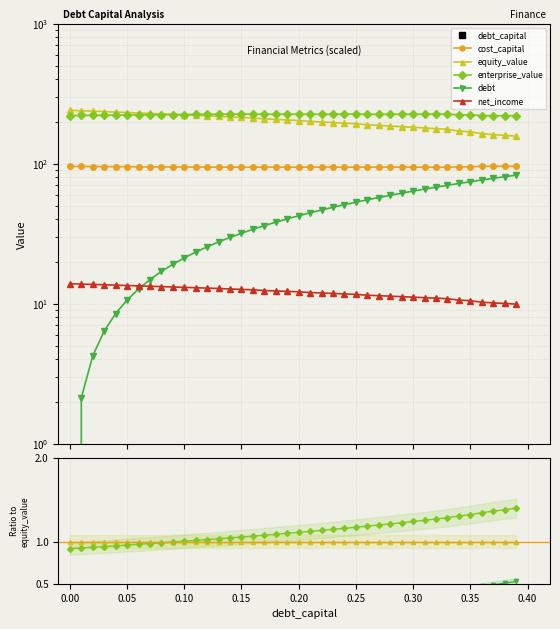

Rank the categories by debt_capital value from highest to lowest.

0.39, 0.38, 0.37, 0.36, 0.35, 0.34, 0.33, 0.32, 0.31, 0.3, 0.29, 0.28, 0.27, 0.26, 0.25, 0.24, 0.23, 0.22, 0.21, 0.2, 0.19, 0.18, 0.17, 0.16, 0.15, 0.14, 0.13, 0.12, 0.11, 0.1, 0.09, 0.08, 0.07, 0.06, 0.05, 0.04, 0.03, 0.02, 0.01, 0.0